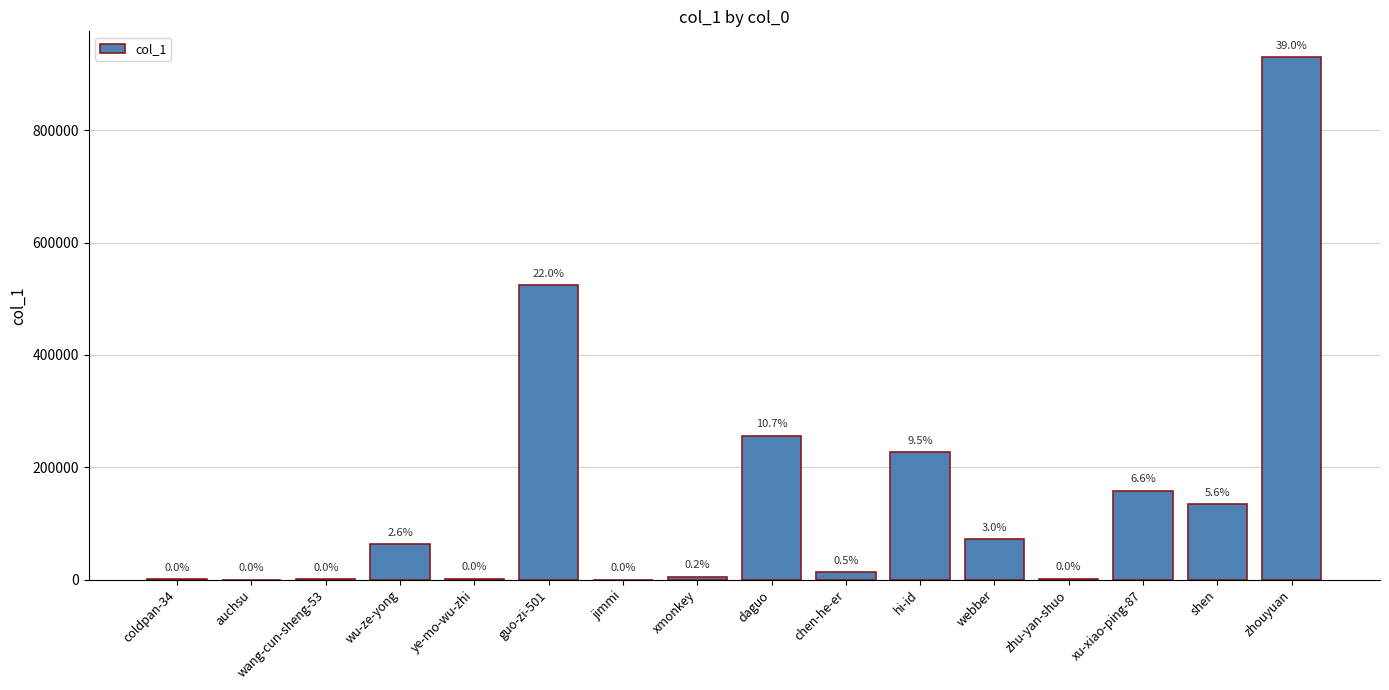

Are the bars horizontal?

No